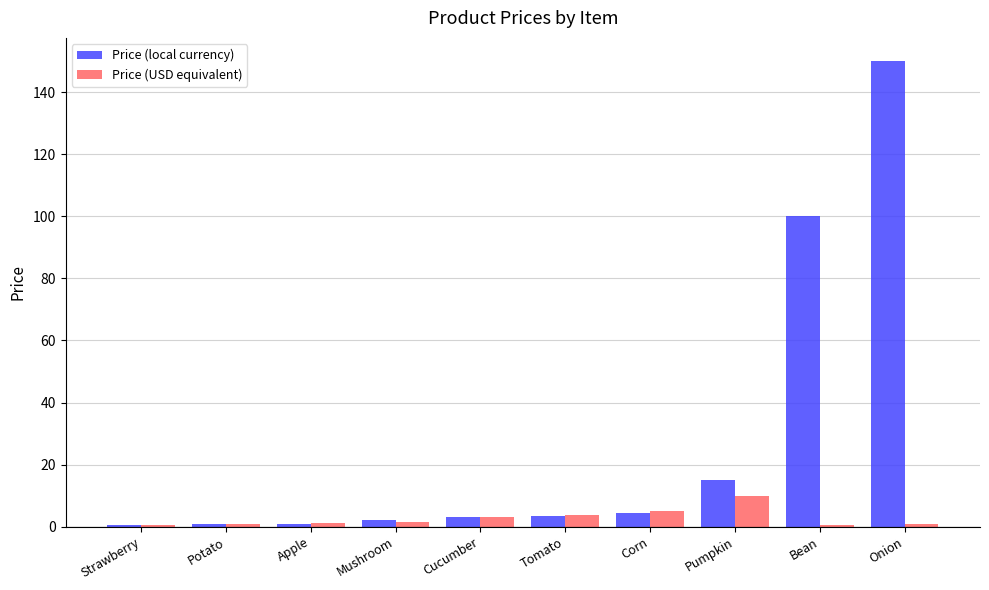

What is the difference between the second highest and minimum values in the Price (USD equivalent) series?

4.4